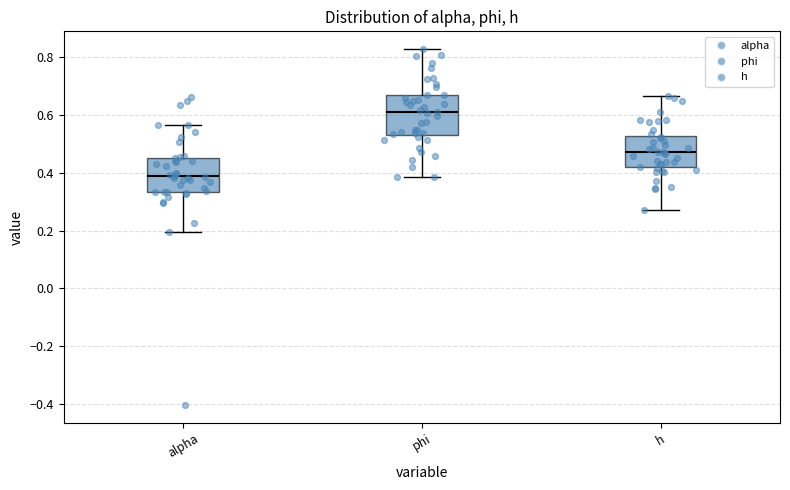

Reading left to right, read every box against the y-axis: the position of its median line, the range the box covers, and the ends of its whiskers. The values are not printed on the chart, so give them approximately, as read against the axis.

alpha: median 0.38, box 0.34 to 0.46, whiskers 0.20 to 0.56
phi: median 0.62, box 0.54 to 0.66, whiskers 0.38 to 0.82
h: median 0.48, box 0.42 to 0.52, whiskers 0.28 to 0.66